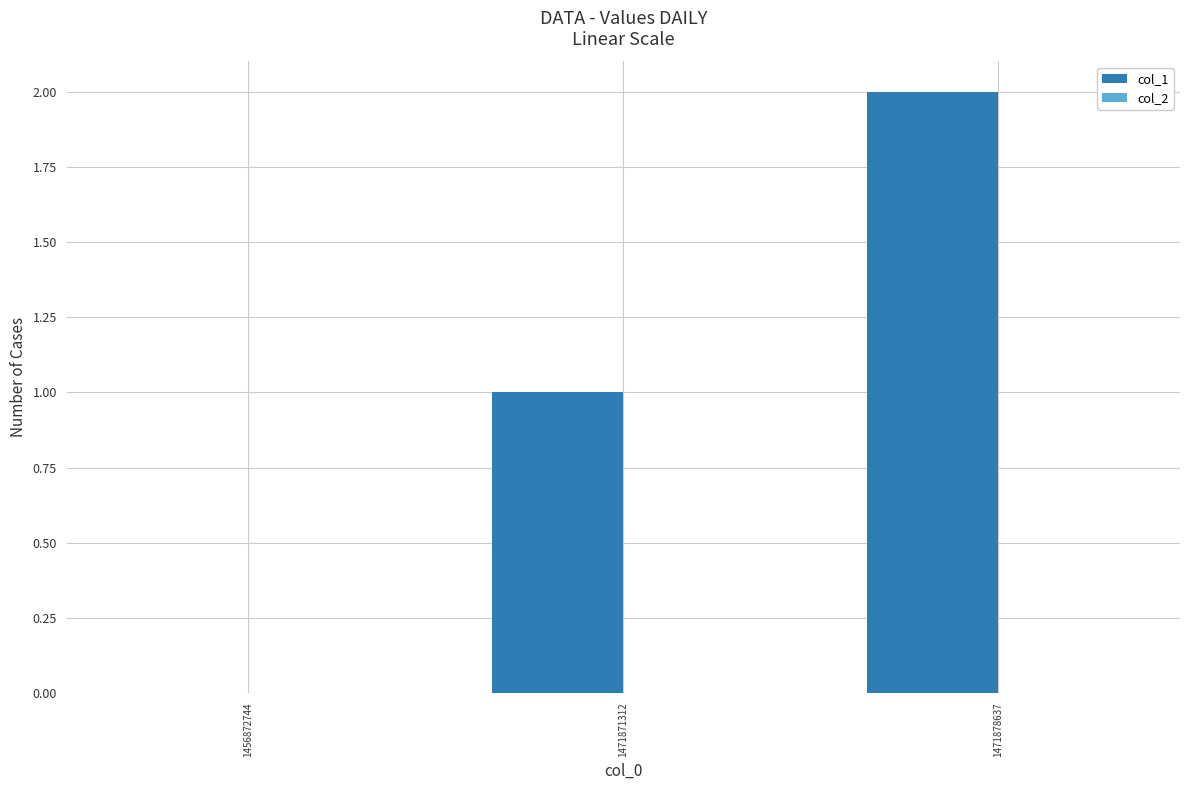

The value at 1471871312 is 1. True or false?

True